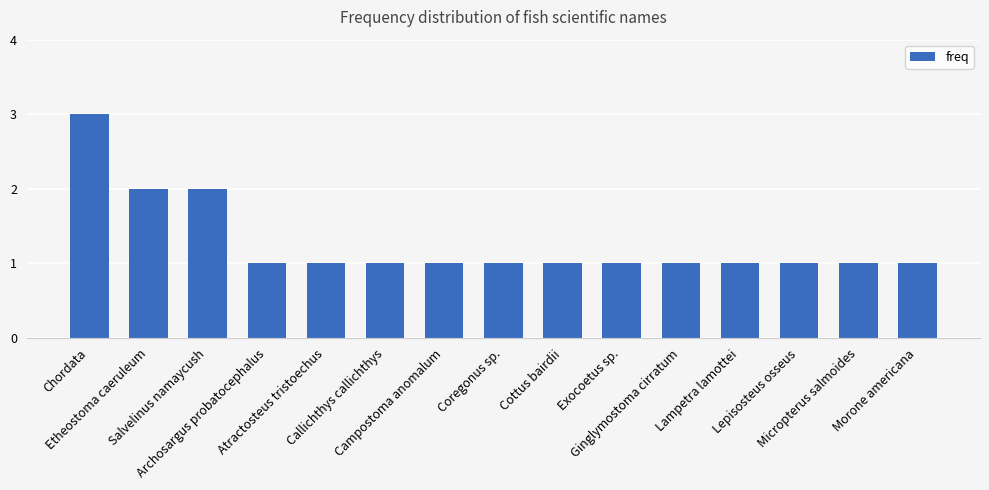

What is the sum of all values?

19